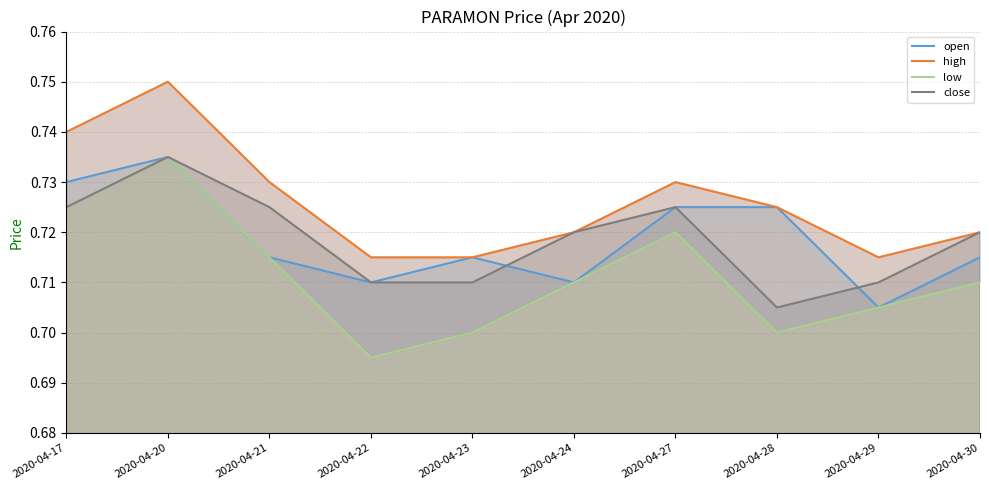

Between 2020-04-23 and 2020-04-27, which is larger?

2020-04-27